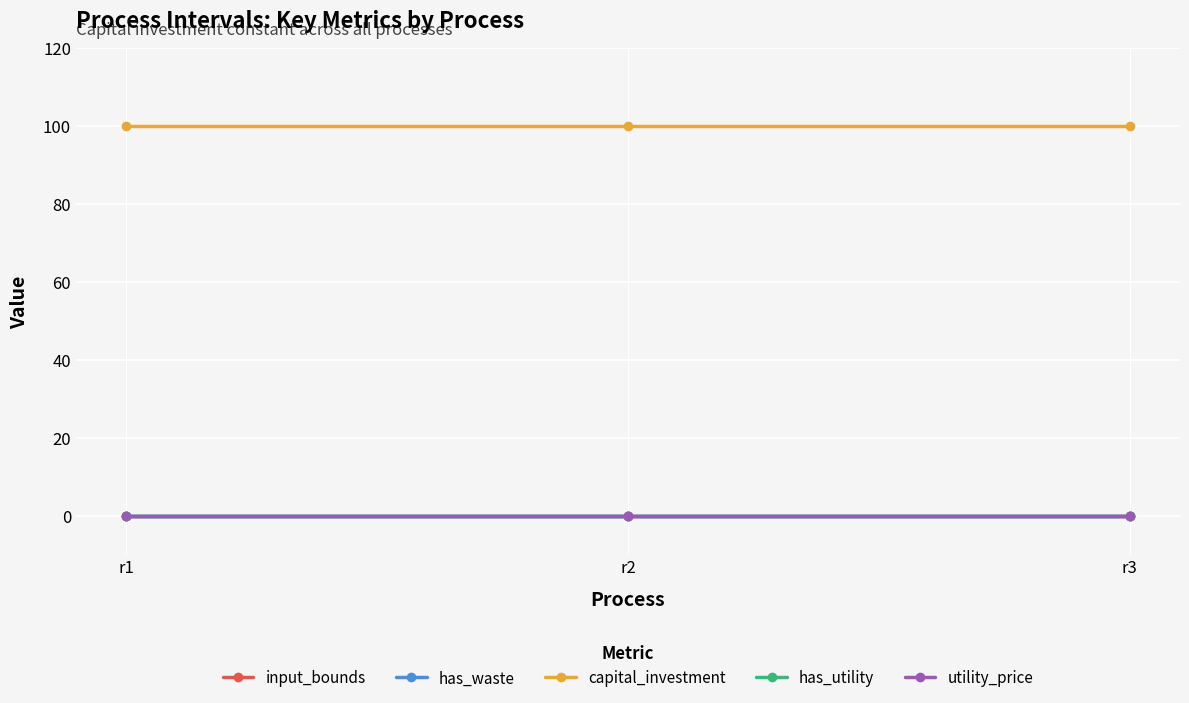

Does the chart have visible grid lines?

Yes